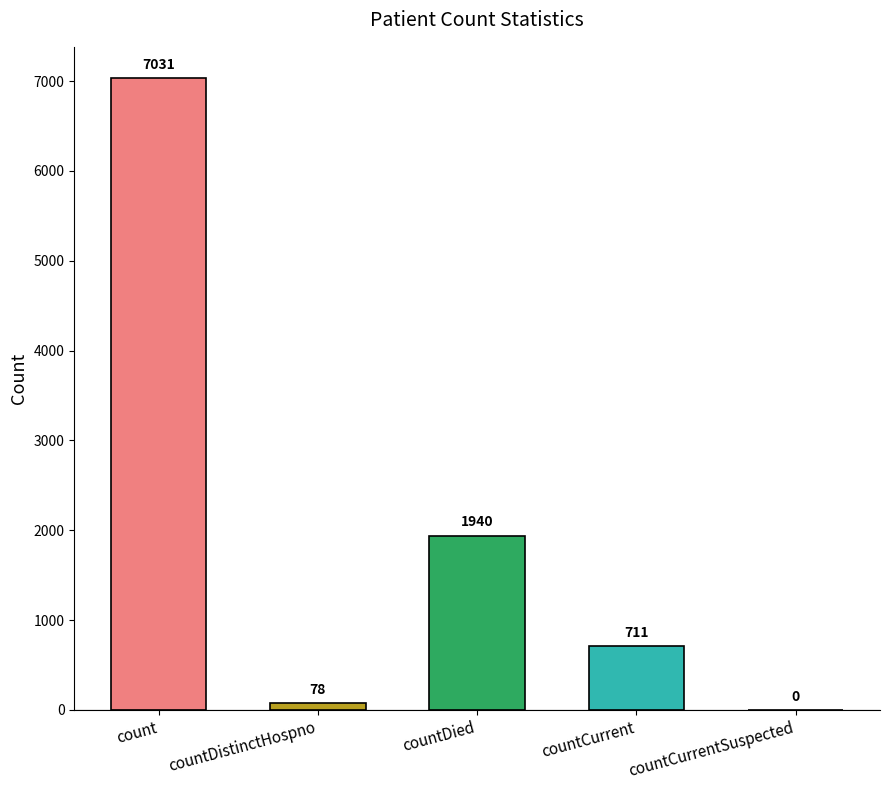

Where does the data first go above 711?

count